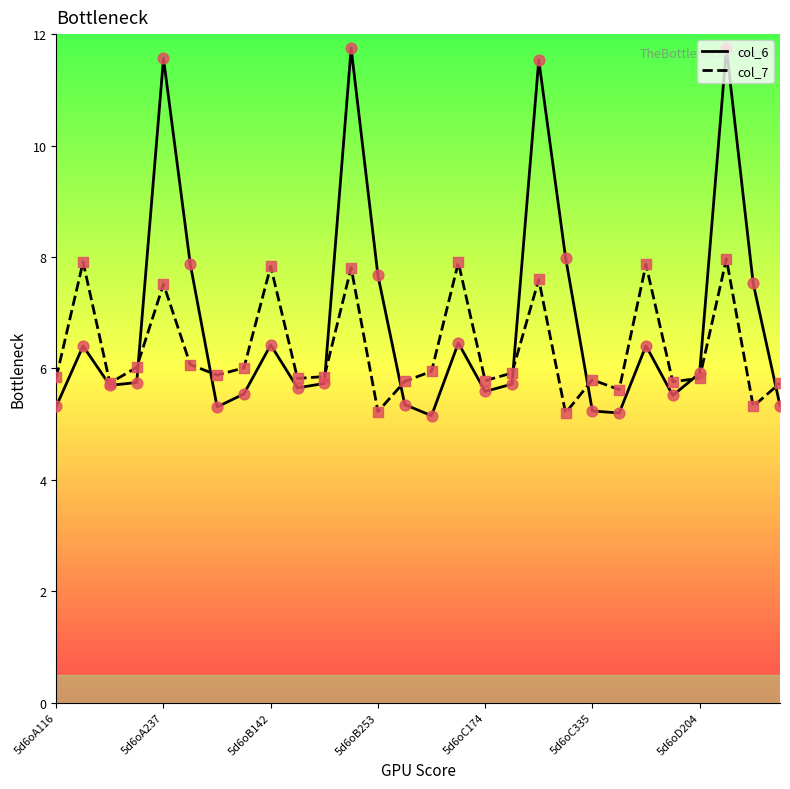

Which series has the largest total across all categories?

col_6